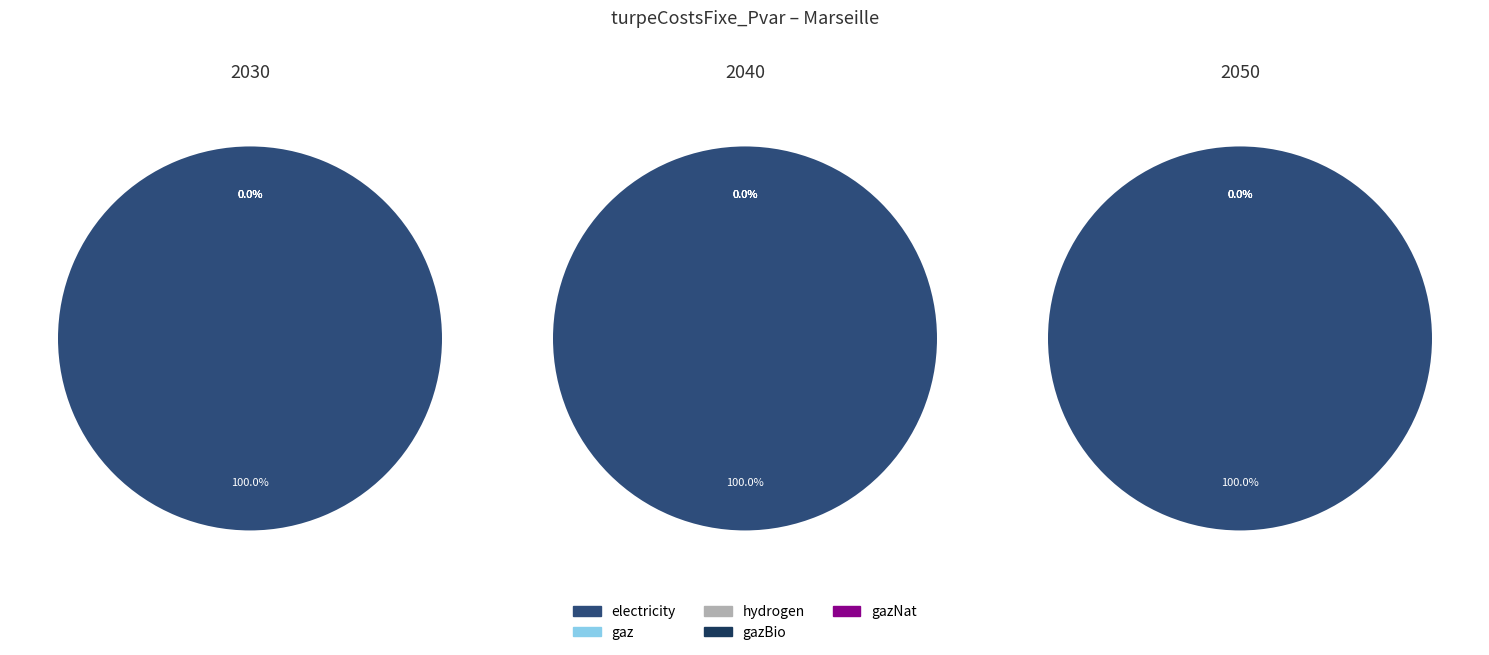

True or false: 2040 accounts for 32% of the total.

False